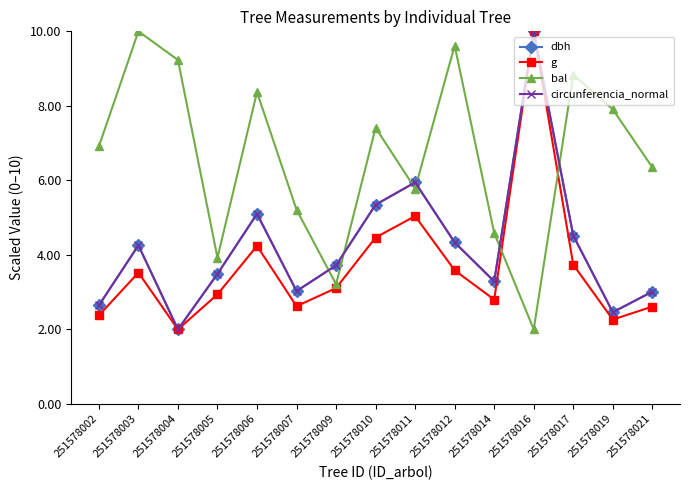

At which category is the sum across all series the highest?

251578016